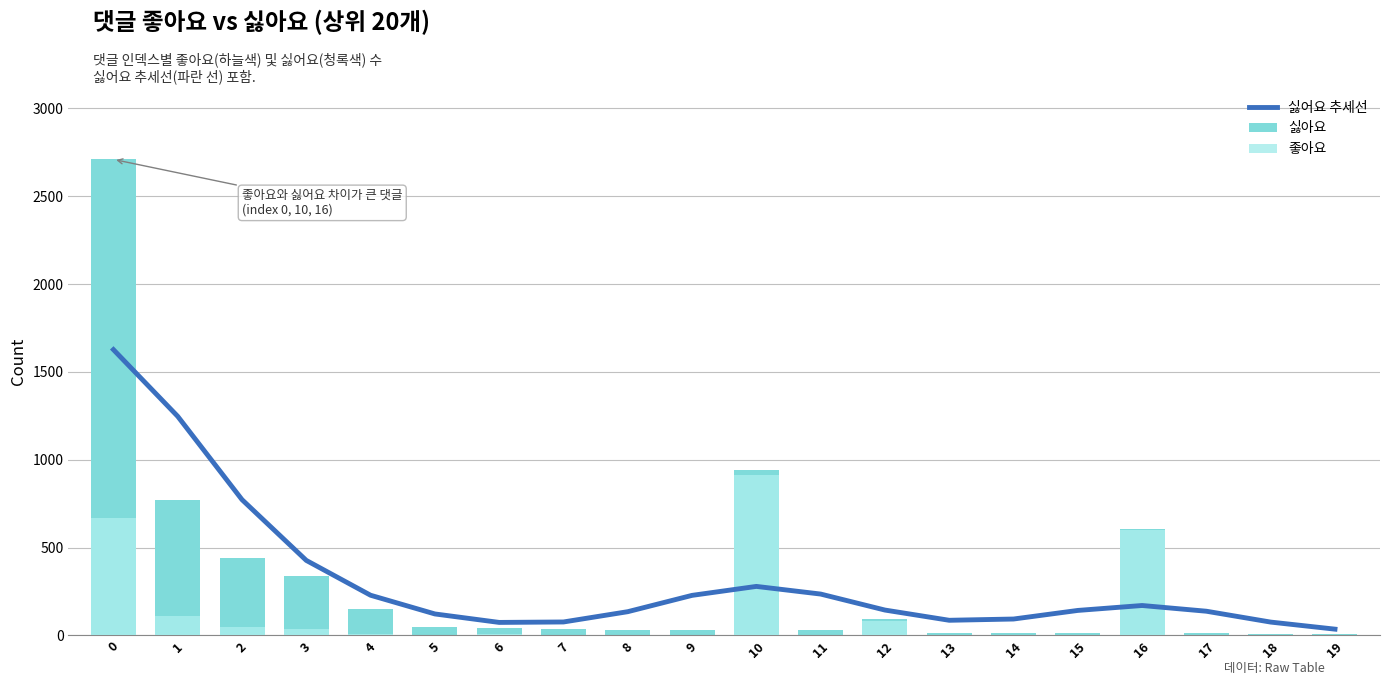

What is the difference between the 싫어요 추세선 values at 3 and 12?

282.6